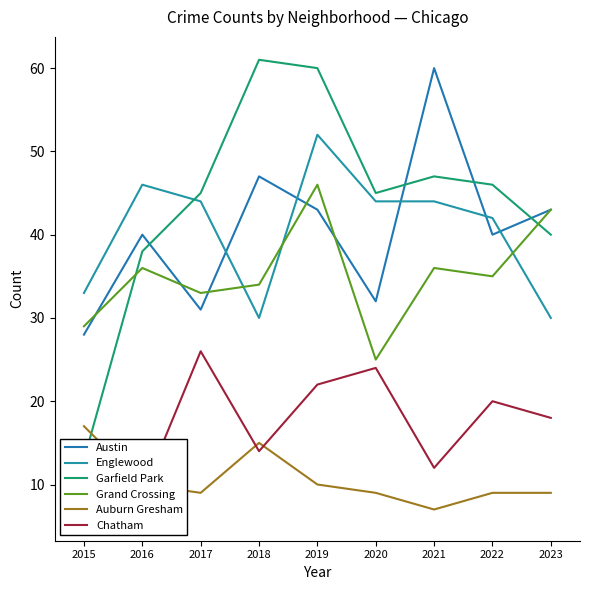

Reading left to right, what are all the values shown in this chart?

Austin: 2015=28	2016=40	2017=31	2018=47	2019=43	2020=32	2021=60	2022=40	2023=43
Englewood: 2015=33	2016=46	2017=44	2018=30	2019=52	2020=44	2021=44	2022=42	2023=30
Garfield Park: 2015=13	2016=38	2017=45	2018=61	2019=60	2020=45	2021=47	2022=46	2023=40
Grand Crossing: 2015=29	2016=36	2017=33	2018=34	2019=46	2020=25	2021=36	2022=35	2023=43
Auburn Gresham: 2015=17	2016=10	2017=9	2018=15	2019=10	2020=9	2021=7	2022=9	2023=9
Chatham: 2015=6	2016=9	2017=26	2018=14	2019=22	2020=24	2021=12	2022=20	2023=18